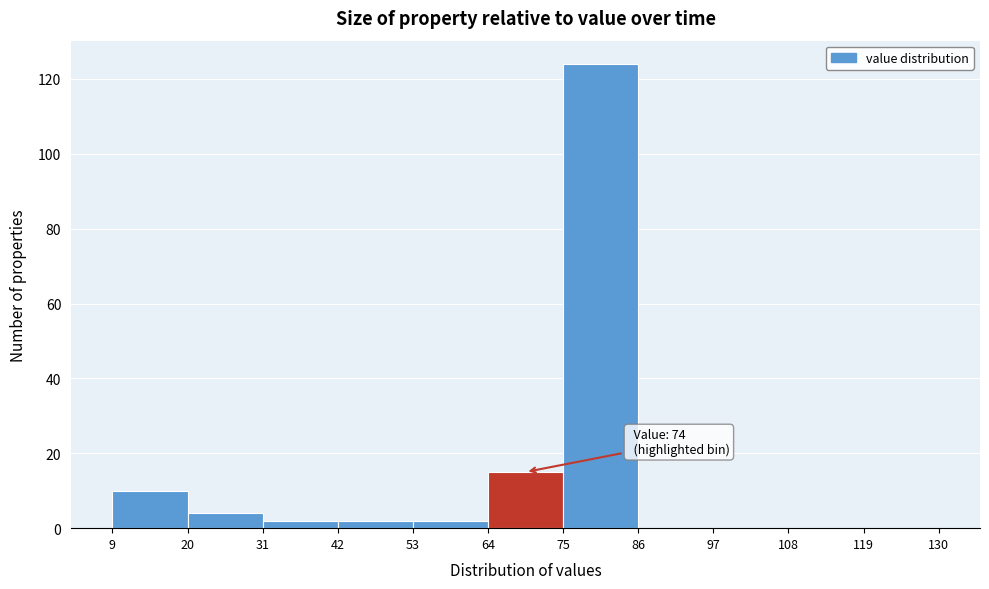

Over which range of the x-axis is the bar tallest?

75 to 86